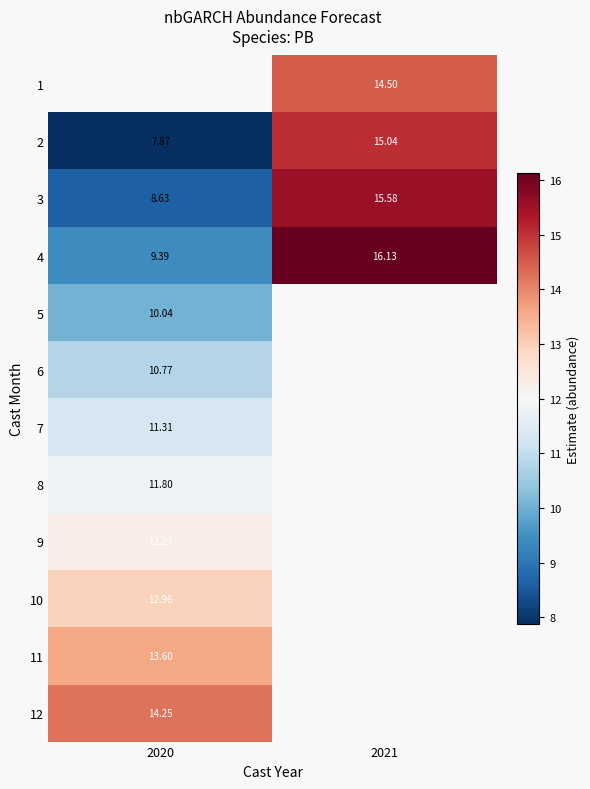

At which category does the chart reach its minimum across all series?

2020